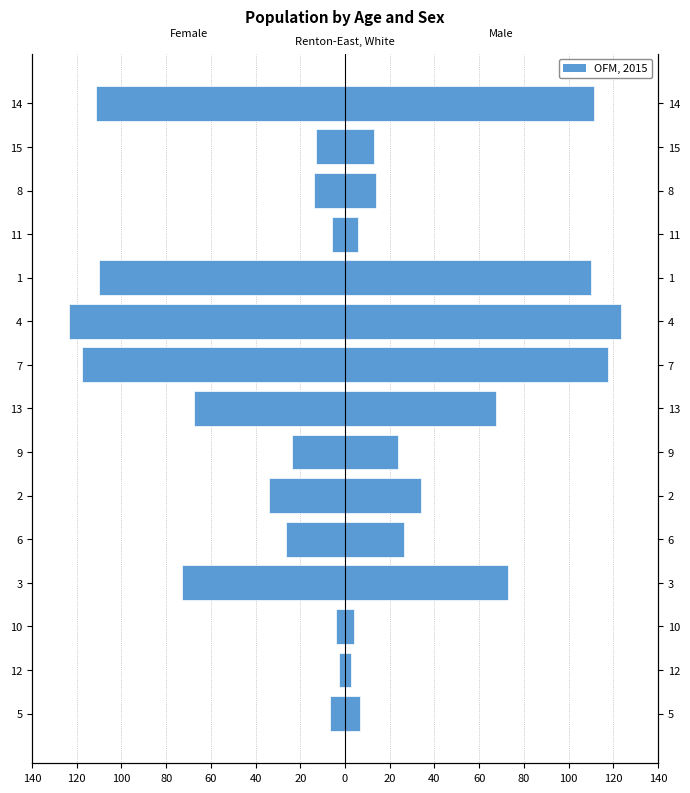

Rank the series by their average value, from lowest to highest.

Female, Male